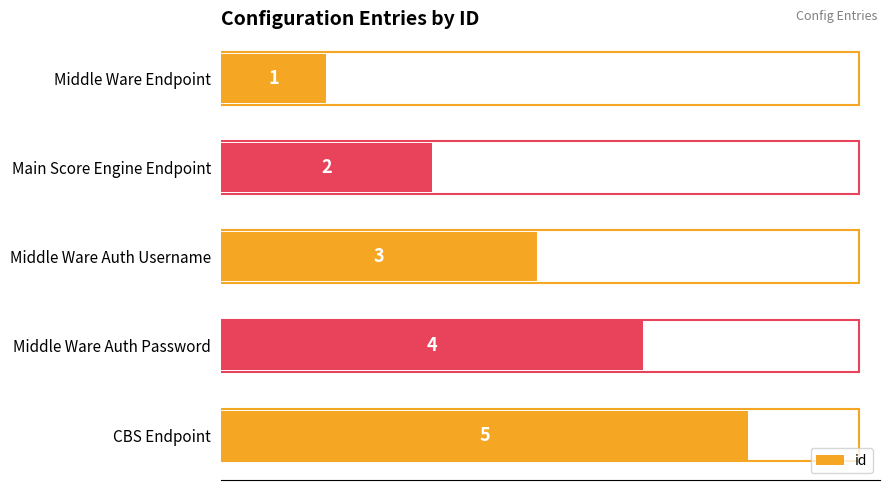

Is it true that the value at CBS Endpoint is 5?

True